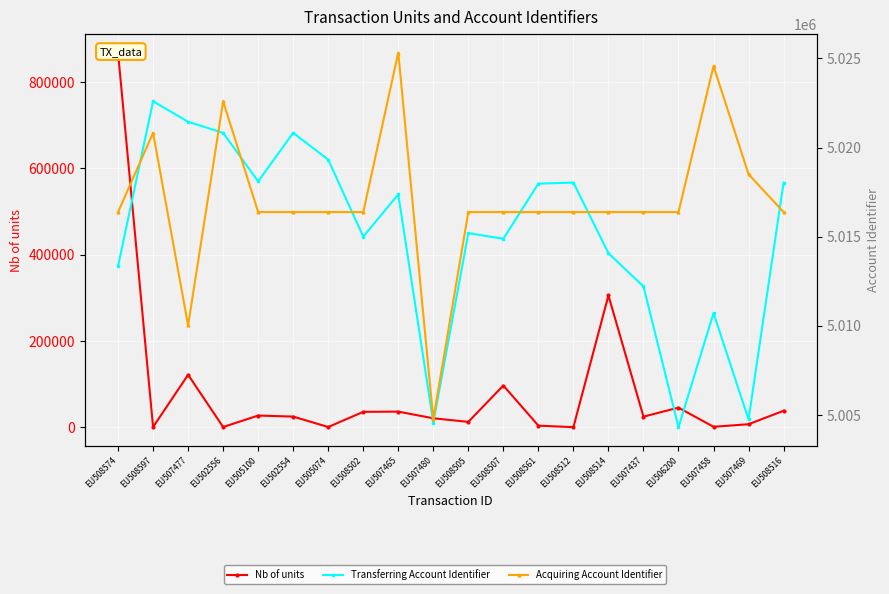

In Acquiring Account Identifier, how many points are higher than both neighbors (excluding endpoints)?

4